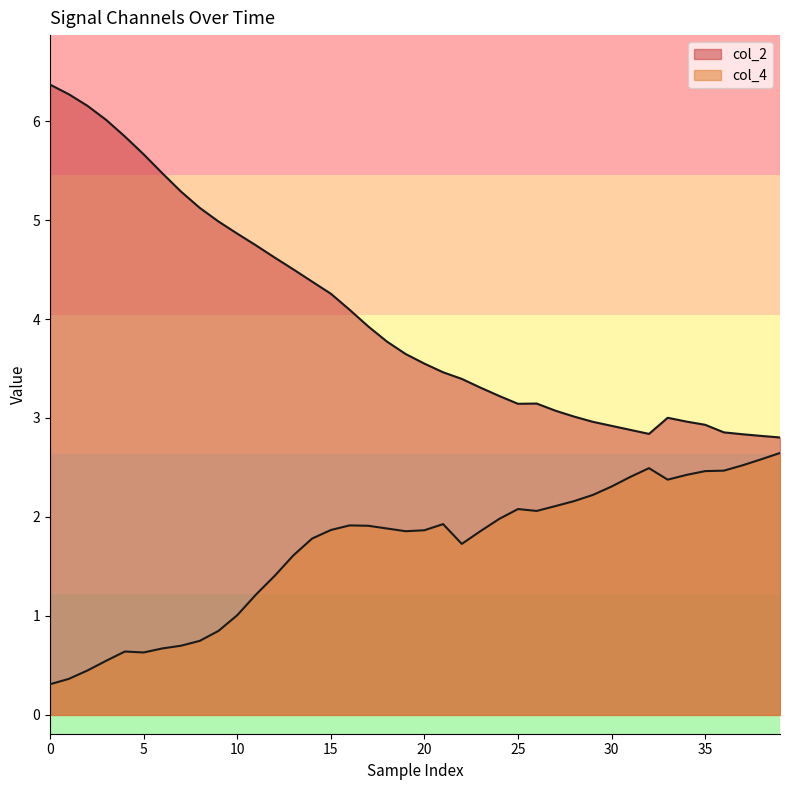

Between 18 and 34, which series saw the biggest shift?

col_2